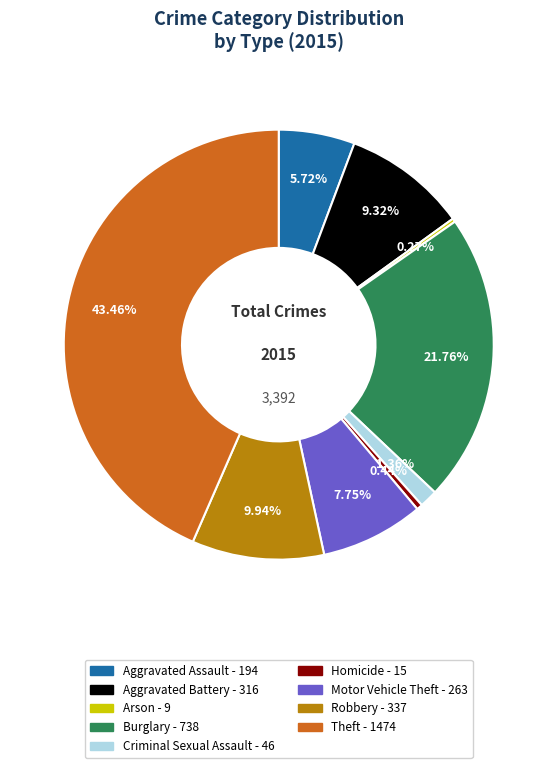

How much of the chart is everything except Aggravated Assault?

94.3%